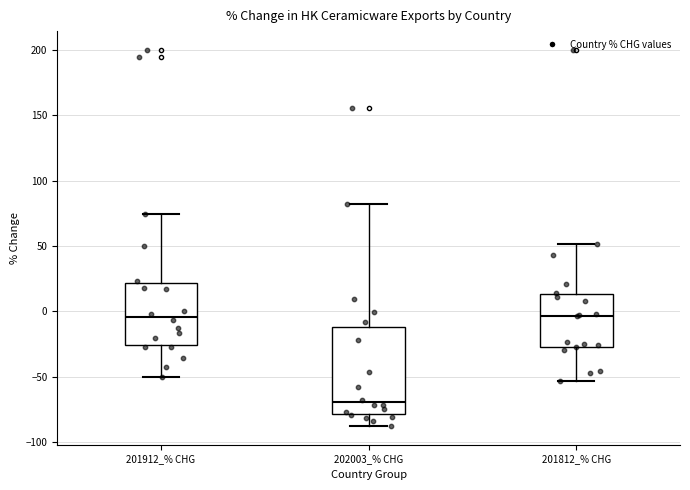

Where is the upper edge of the box for 201812_% CHG on the y-axis? The values are not printed on the chart, so give them approximately, as read against the axis.

15